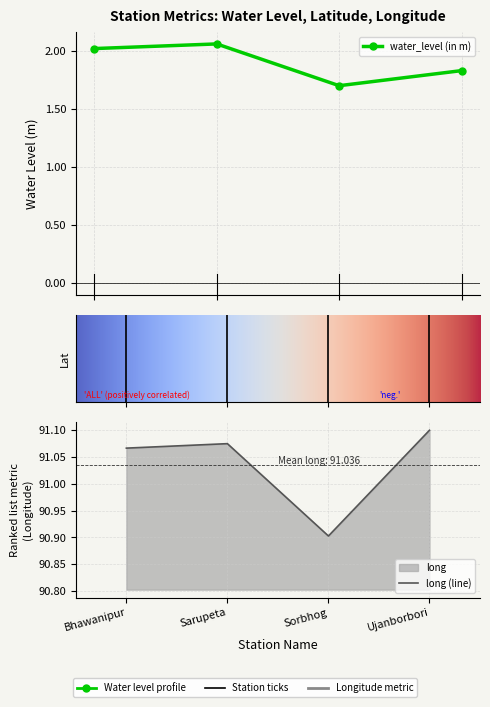

What value does the long series have at Sorbhog?

90.9